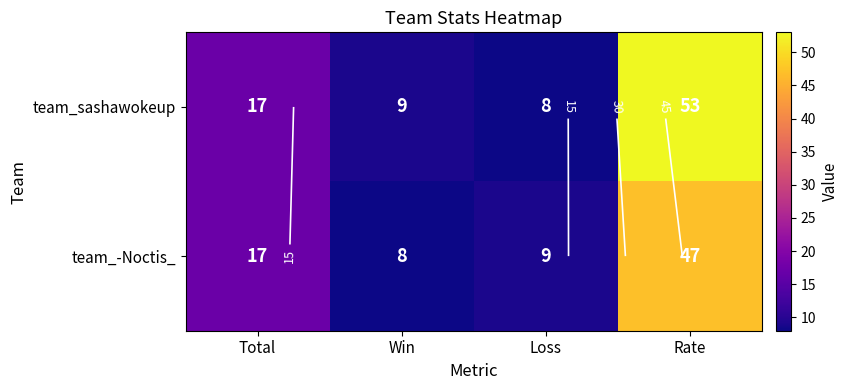

Between Total and Win, which is larger?

Total